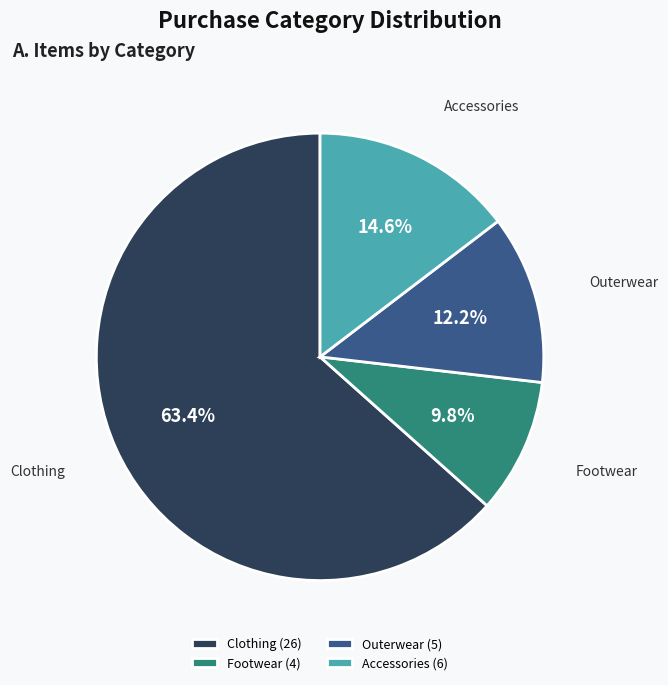

Approximately how many times larger is the value at Clothing (26) compared to Accessories (6)?

4.3